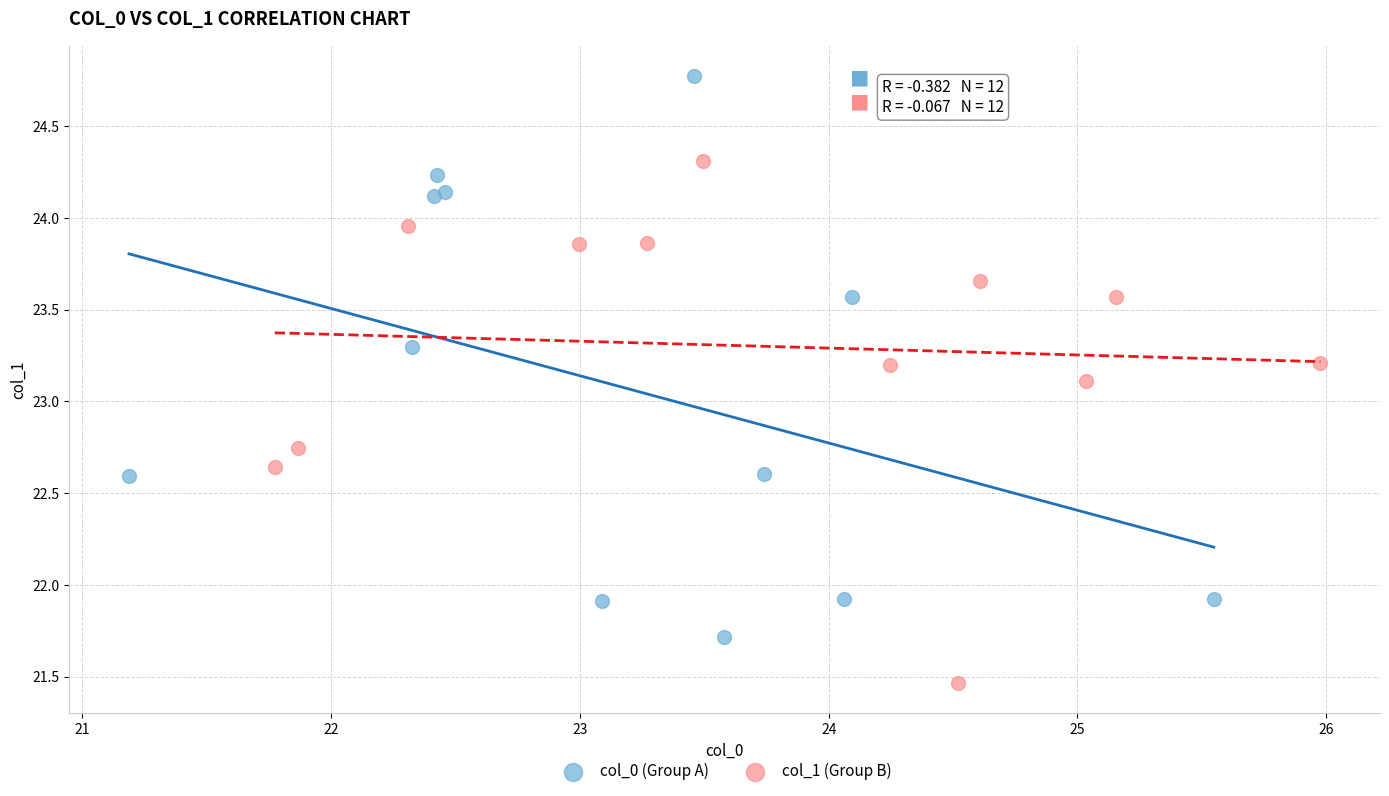

Which series has the largest Y range (max minus min)?

col_0 (Group A)